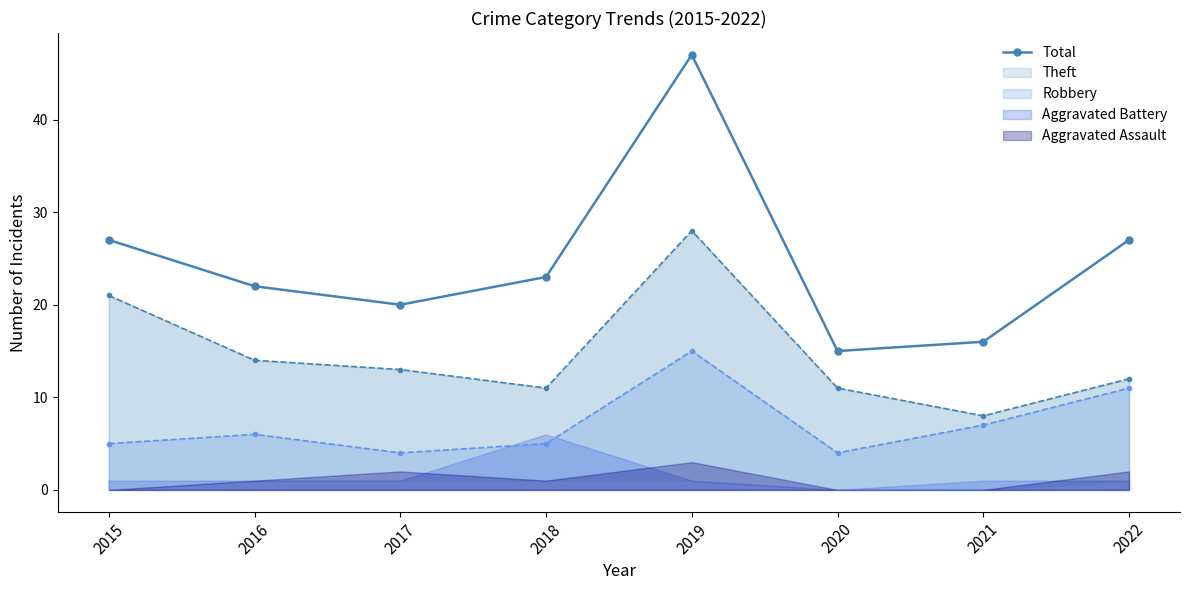

List the labels in order of value, smallest first.

2020, 2021, 2017, 2016, 2018, 2015, 2022, 2019